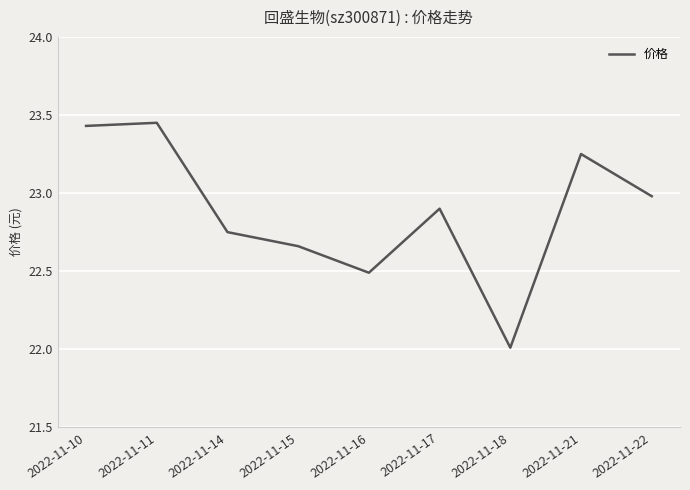

What is the difference between the values at 2022-11-18 and 2022-11-11?

1.4